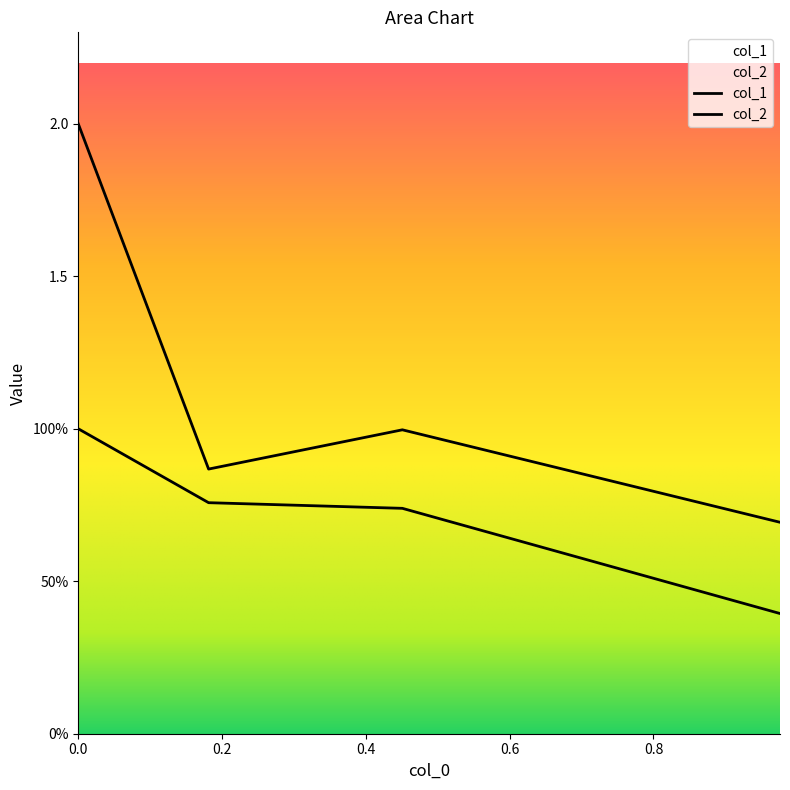

What is the smallest value displayed?

0.4